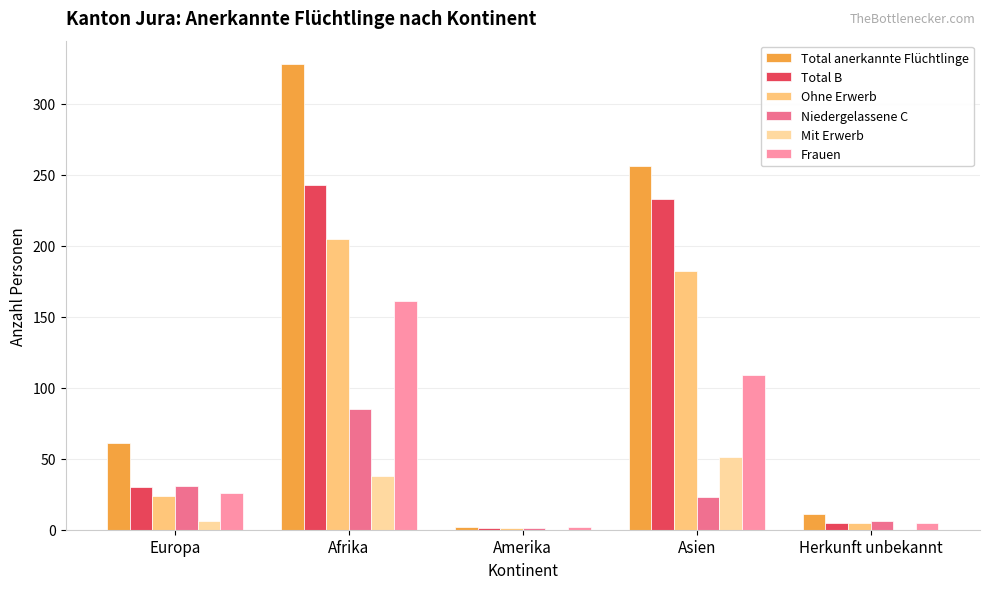

What is the total value across all series at Asien?

854